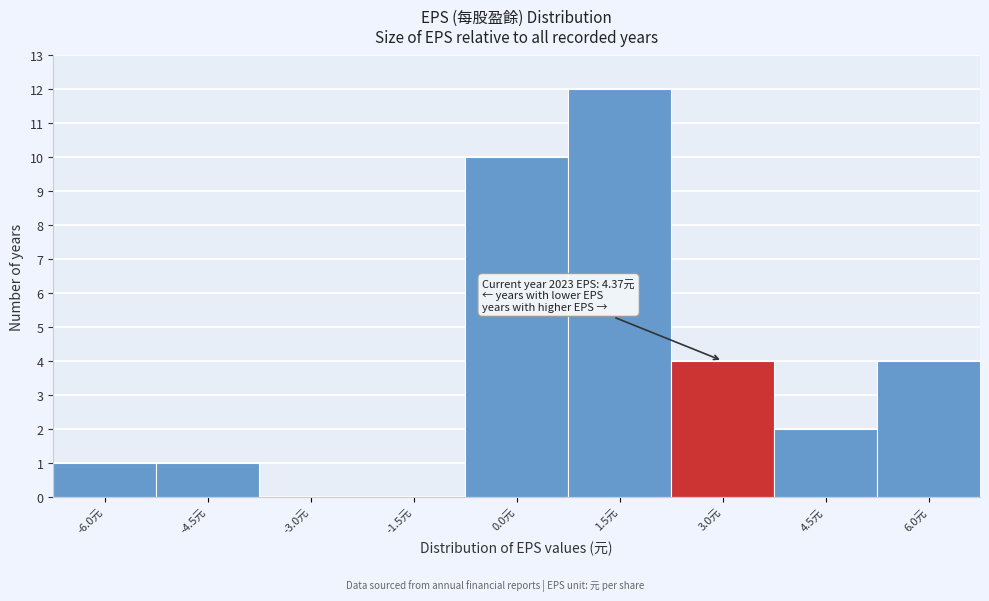

Reading right to left, list all the values displayed in this chart.

6.0元=4	4.5元=2	3.0元=4	1.5元=12	0.0元=10	-1.5元=0	-3.0元=0	-4.5元=1	-6.0元=1